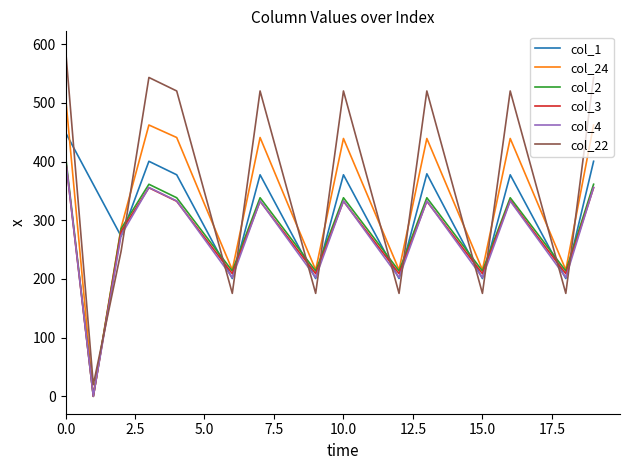

What is the average value of the col_1 series?

311.1